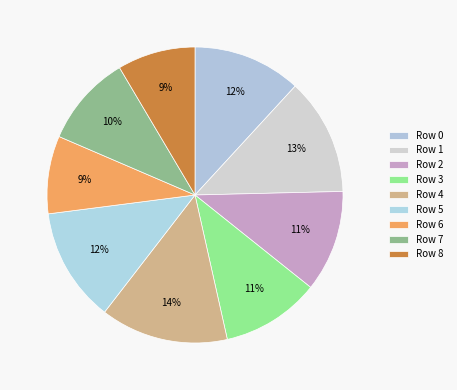

Count the number of slices in the pie.

9